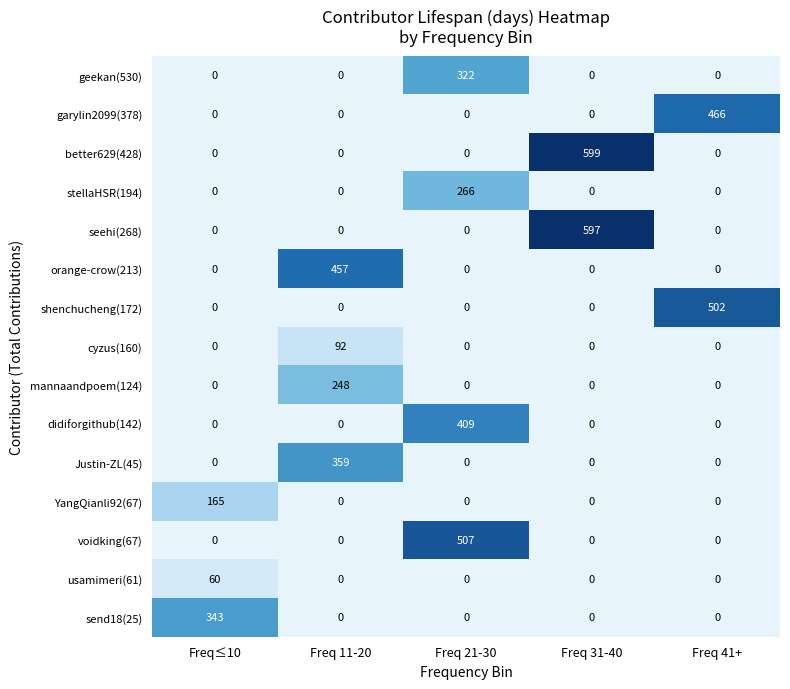

At how many categories does at least one series exceed 361?

4